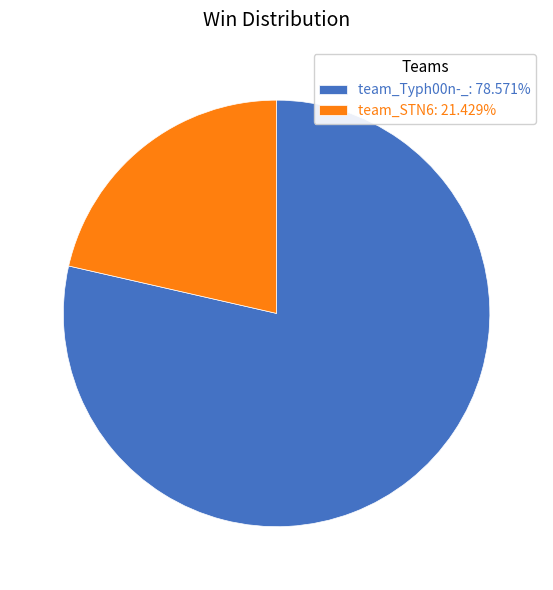

Does team_Typh00n-_: 78.571% represent more than half of the total?

Yes